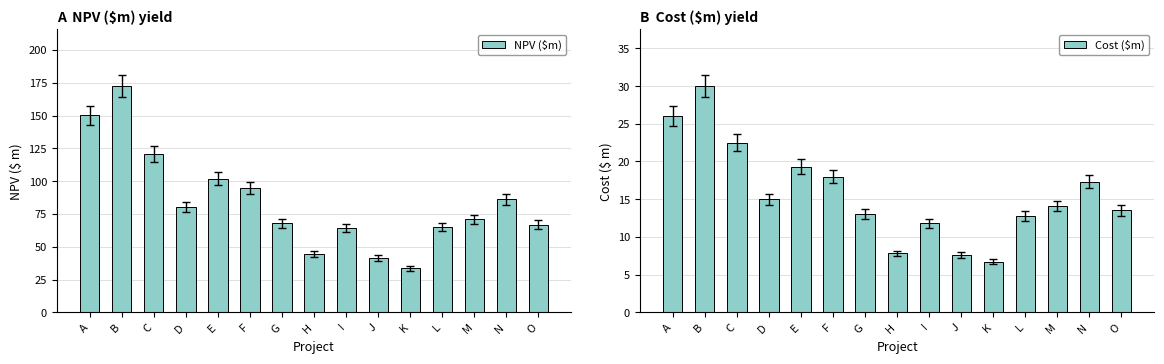

Which has a higher value, I or H?

I